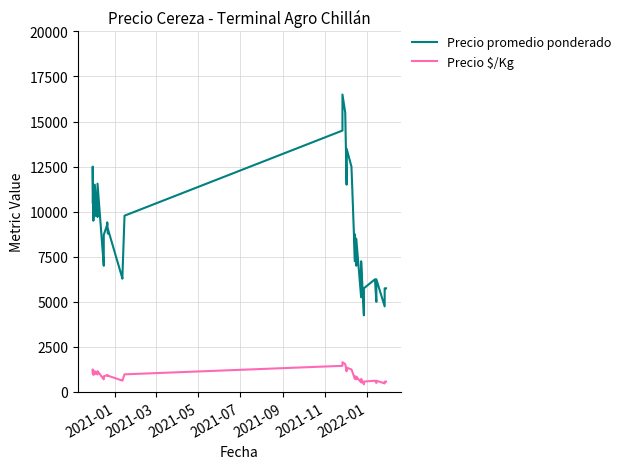

Where does the Precio $/Kg series first go above 904?

2021-01